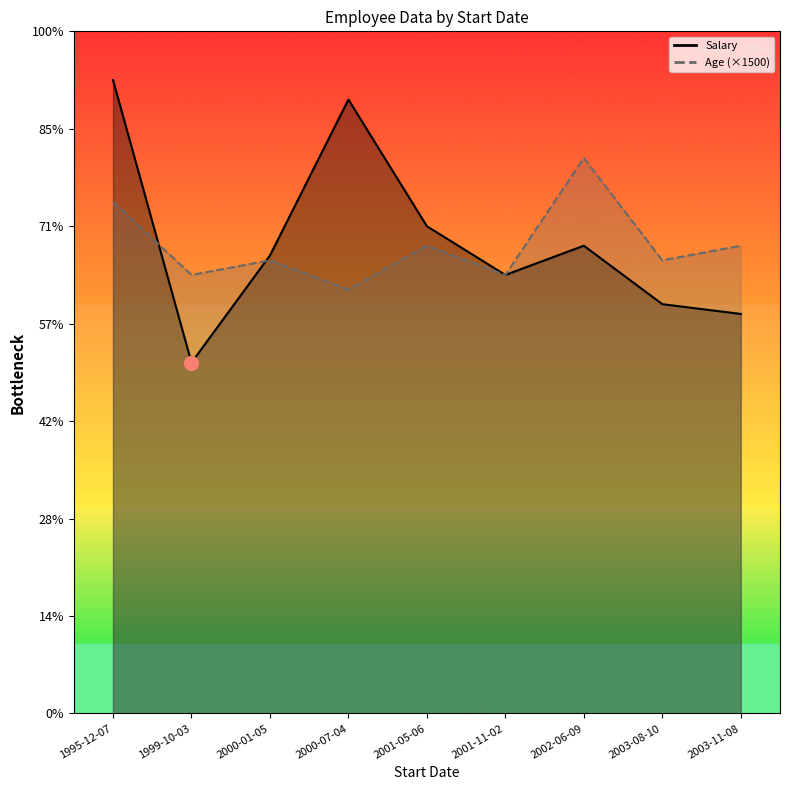

At which category is the sum across all series the highest?

1995-12-07